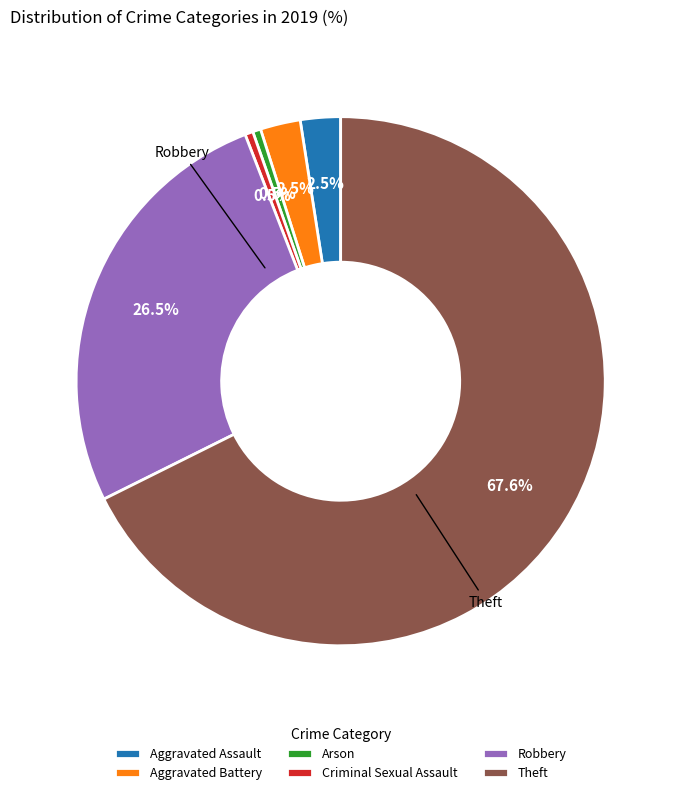

Approximately how many times larger is the value at Robbery compared to Arson?

54.0